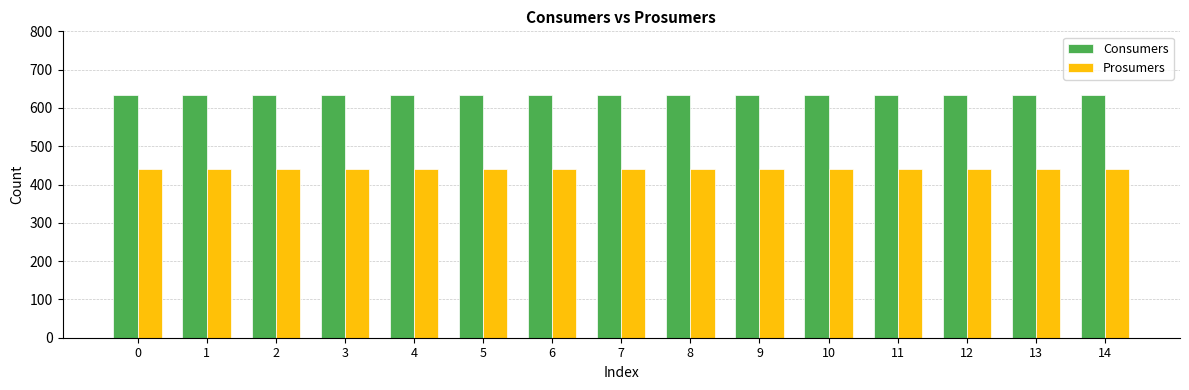

What is the value of the Consumers bar at the 2nd from the left?

635